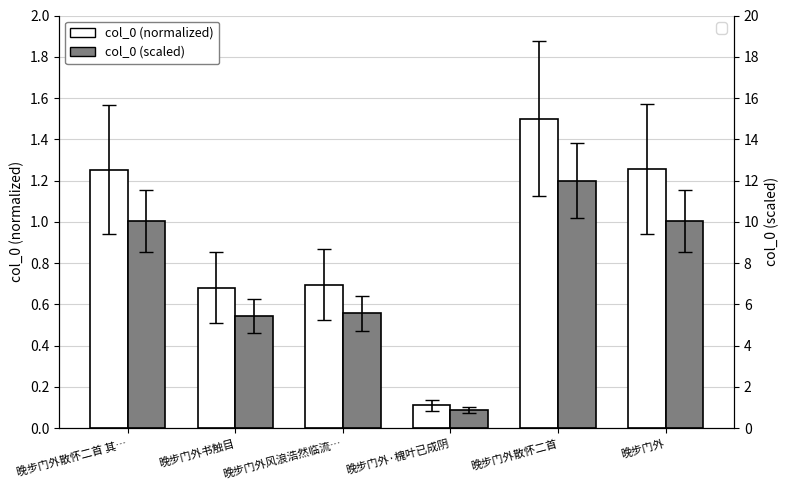

Reading left to right, extract all data points from this chart.

col_0 (normalized): 1.3	0.7	0.7	0.1	1.5	1.3
col_0 (scaled): 10.0	5.5	5.6	0.9	12.0	10.1